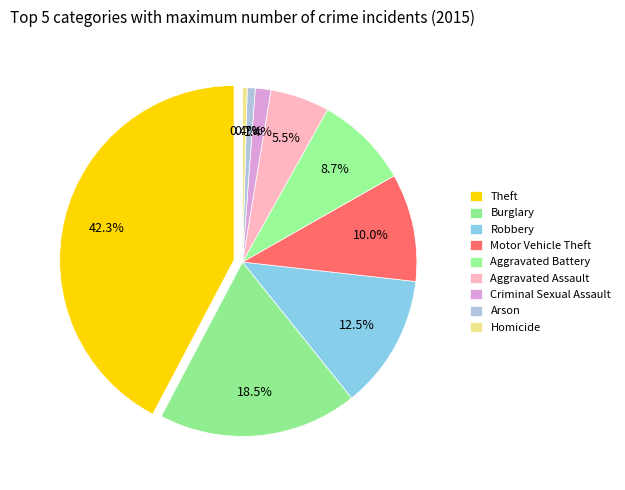

The Aggravated Battery slice represents 9% of the pie. True or false?

True